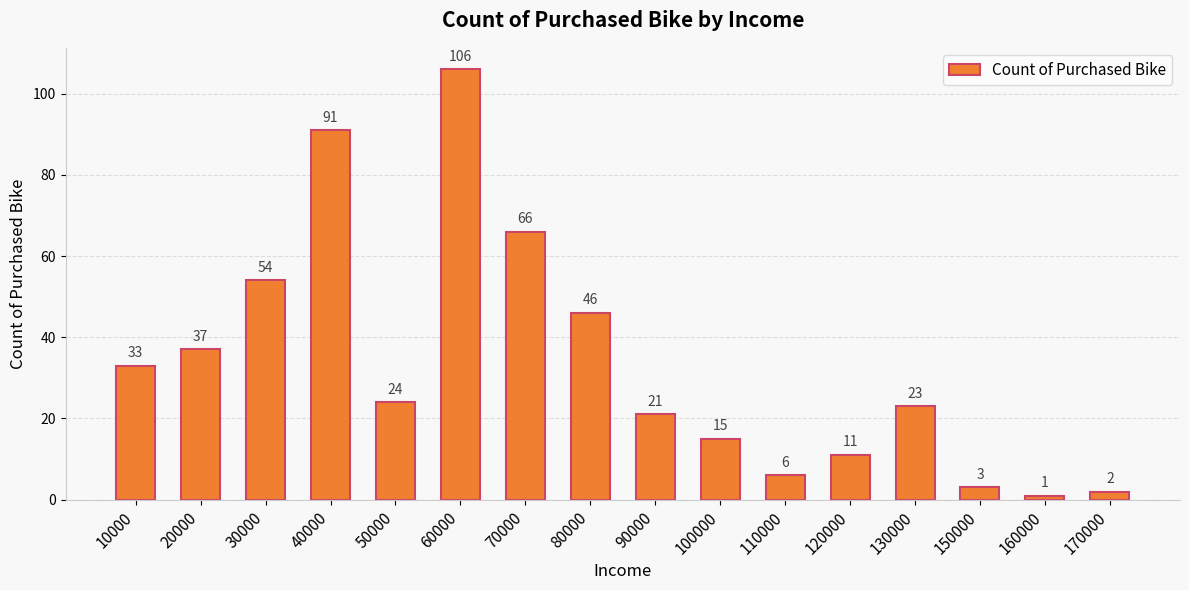

List the labels in order of value, largest first.

60000, 40000, 70000, 30000, 80000, 20000, 10000, 50000, 130000, 90000, 100000, 120000, 110000, 150000, 170000, 160000